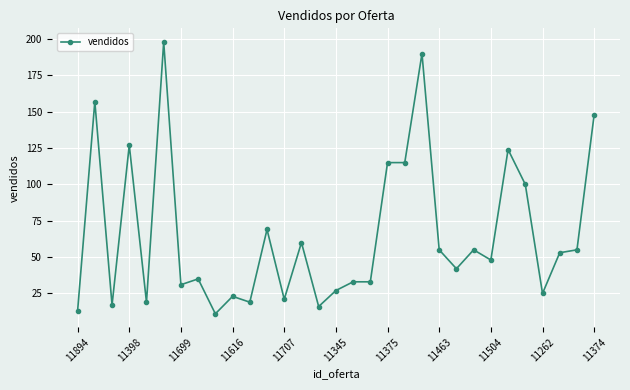

What is the minimum value shown in the chart?

11